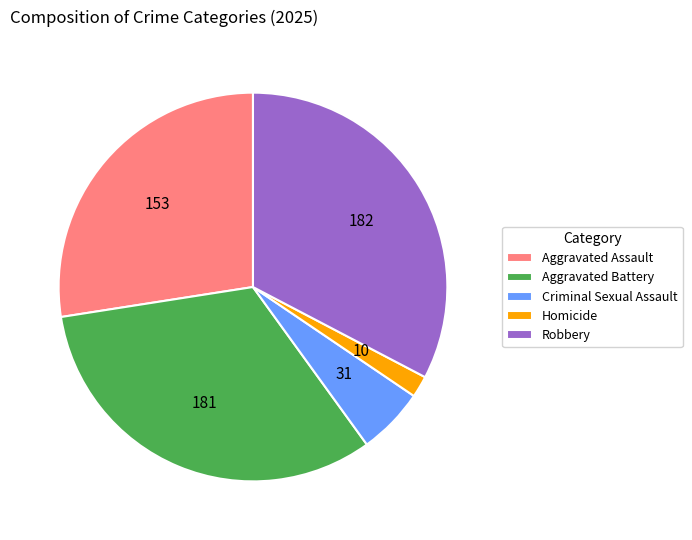

Is it true that Robbery is 33% of the pie?

True